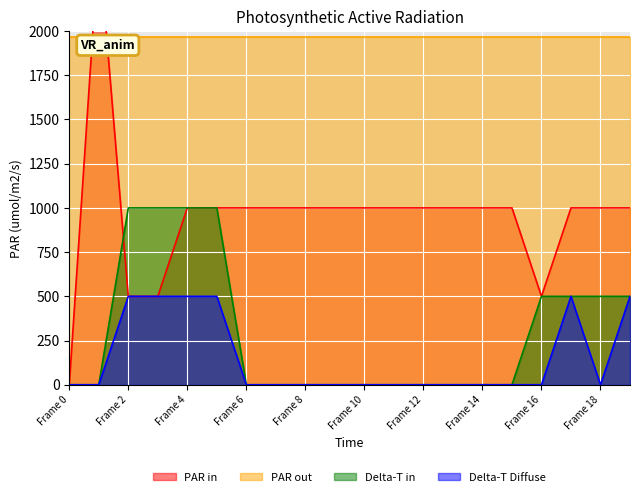

True or false: Middleground has more than 2 interior local peaks.

False